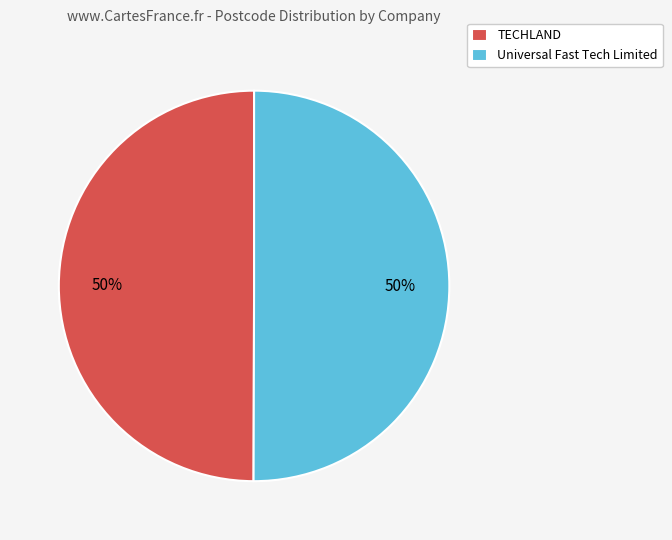

What is the ratio of the value at Universal Fast Tech Limited to the value at TECHLAND?

1.0